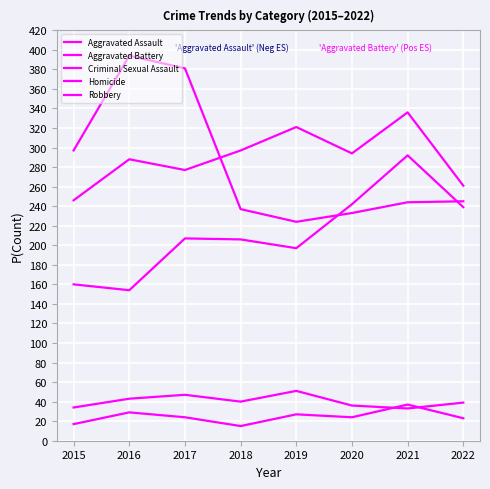

Between 2019 and 2020, which series saw the biggest shift?

Aggravated Assault